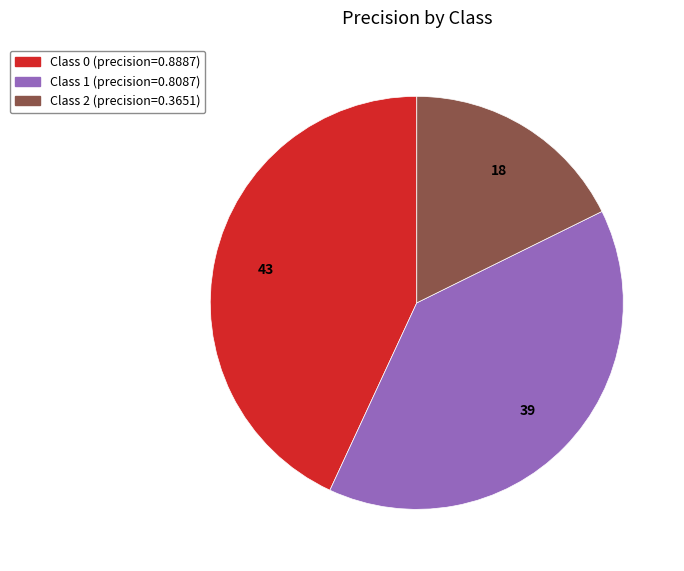

Is there a majority slice in this chart?

No